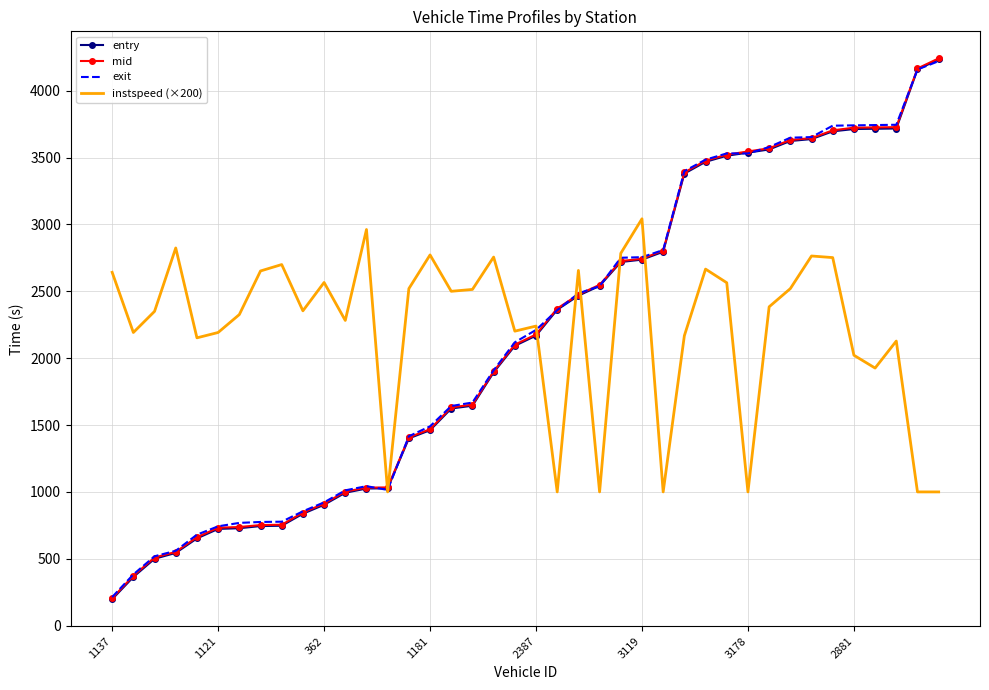

True or false: mid and instspeed (×200) cross at least once.

True